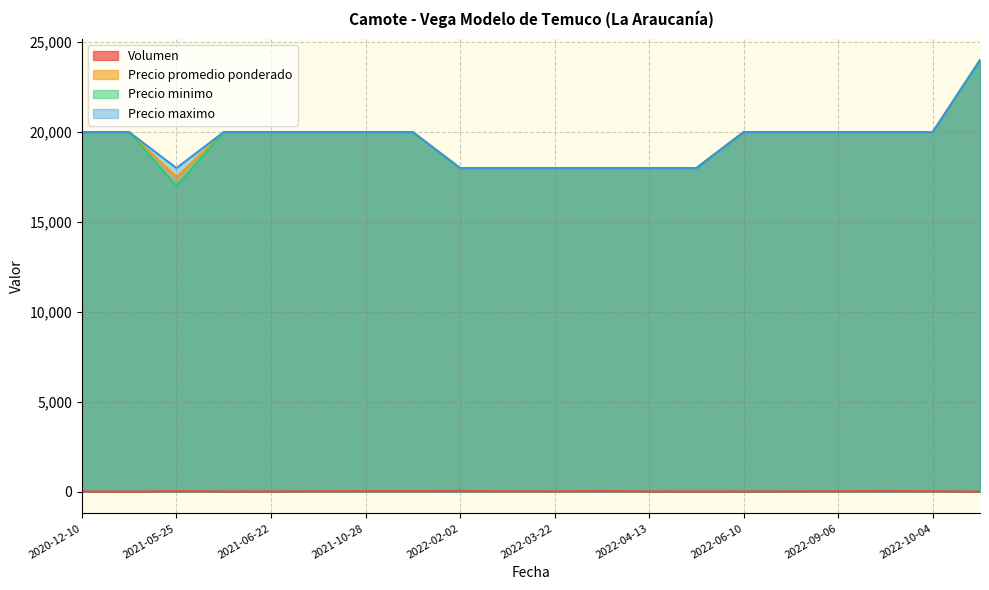

List the series in order of their peak value, highest first.

Precio promedio ponderado, Precio minimo, Precio maximo, Volumen